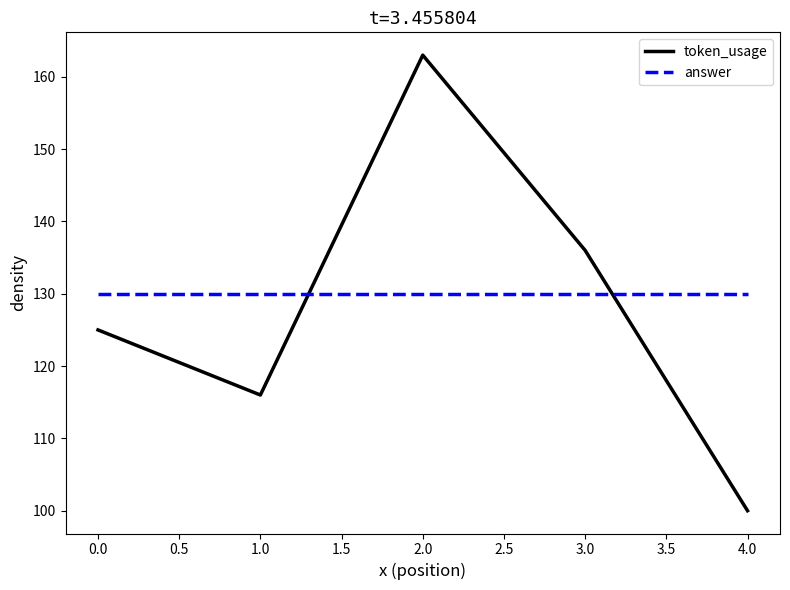

What value does the answer series have at 2.0?

130